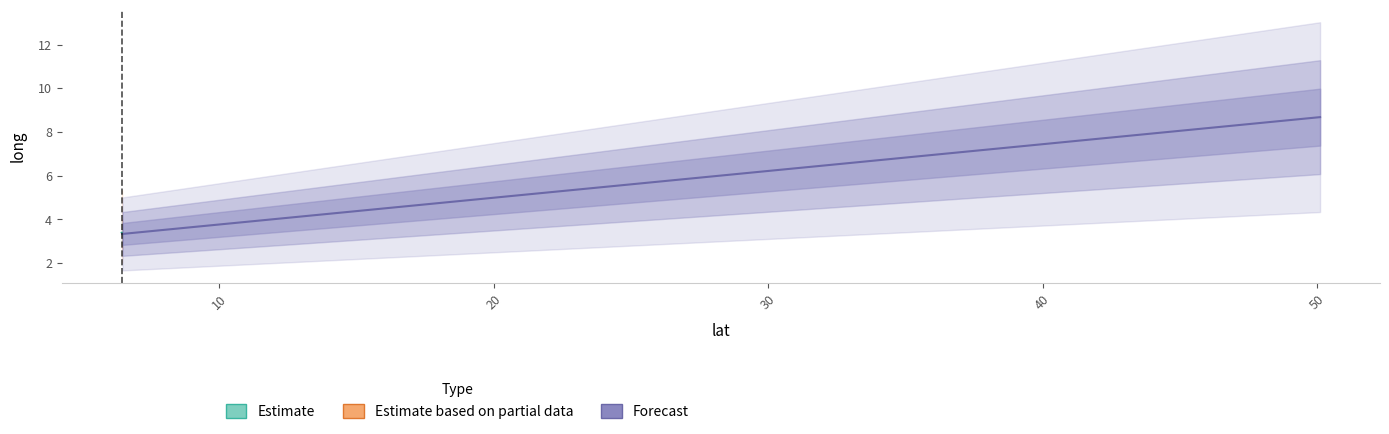

What is the minimum value shown in the chart?

3.3